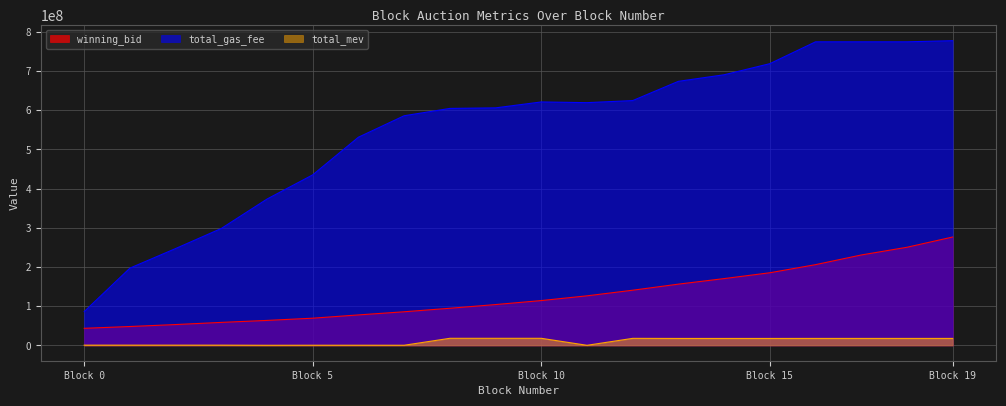

What is the difference between the highest and lowest values at 8?

586198214.0